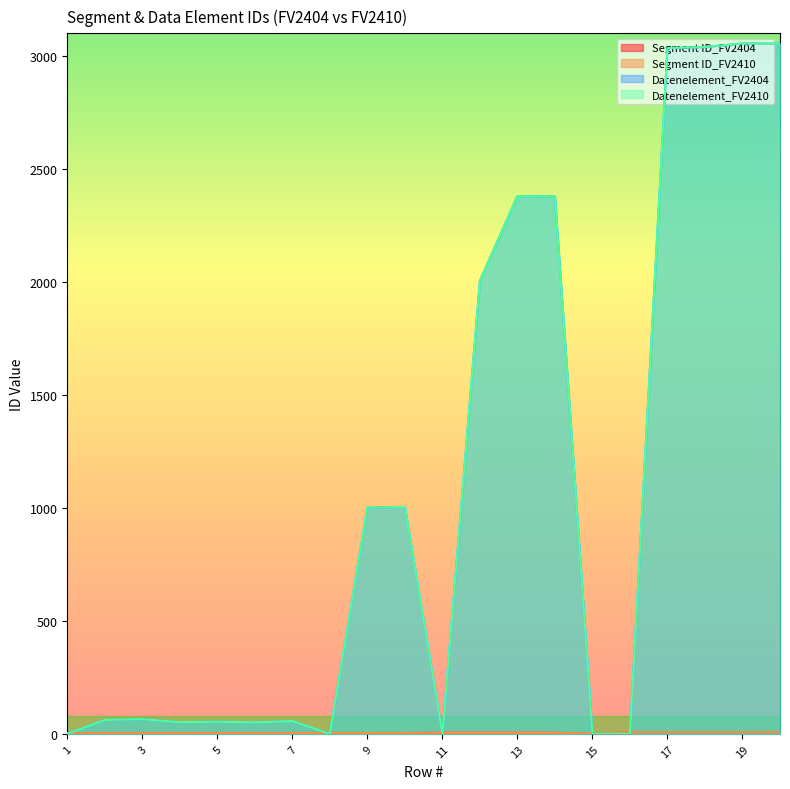

Reading left to right, extract all data points from this chart.

Segment ID_FV2404: 3	3	3	3	3	3	3	4	4	4	5	5	5	5	0	8	8	8	8	8
Segment ID_FV2410: 3	3	3	3	3	3	3	4	4	4	5	5	5	5	0	8	8	8	8	8
Datenelement_FV2404: 0	62	65	52	54	51	57	0	1001	1004	0	2005	2380	2379	0	0	3035	3039	3055	3055
Datenelement_FV2410: 0	62	65	52	54	51	57	0	1001	1004	0	2005	2380	2379	0	0	3035	3039	3055	3055